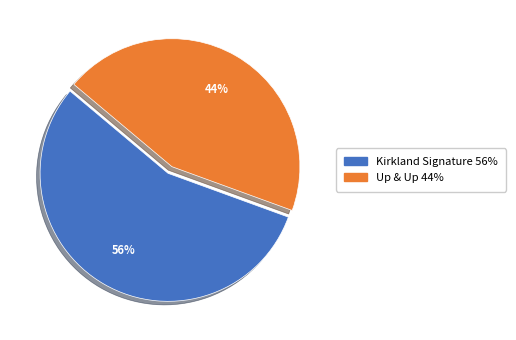

Combined, do Kirkland Signature and Up & Up account for over 50%?

Yes